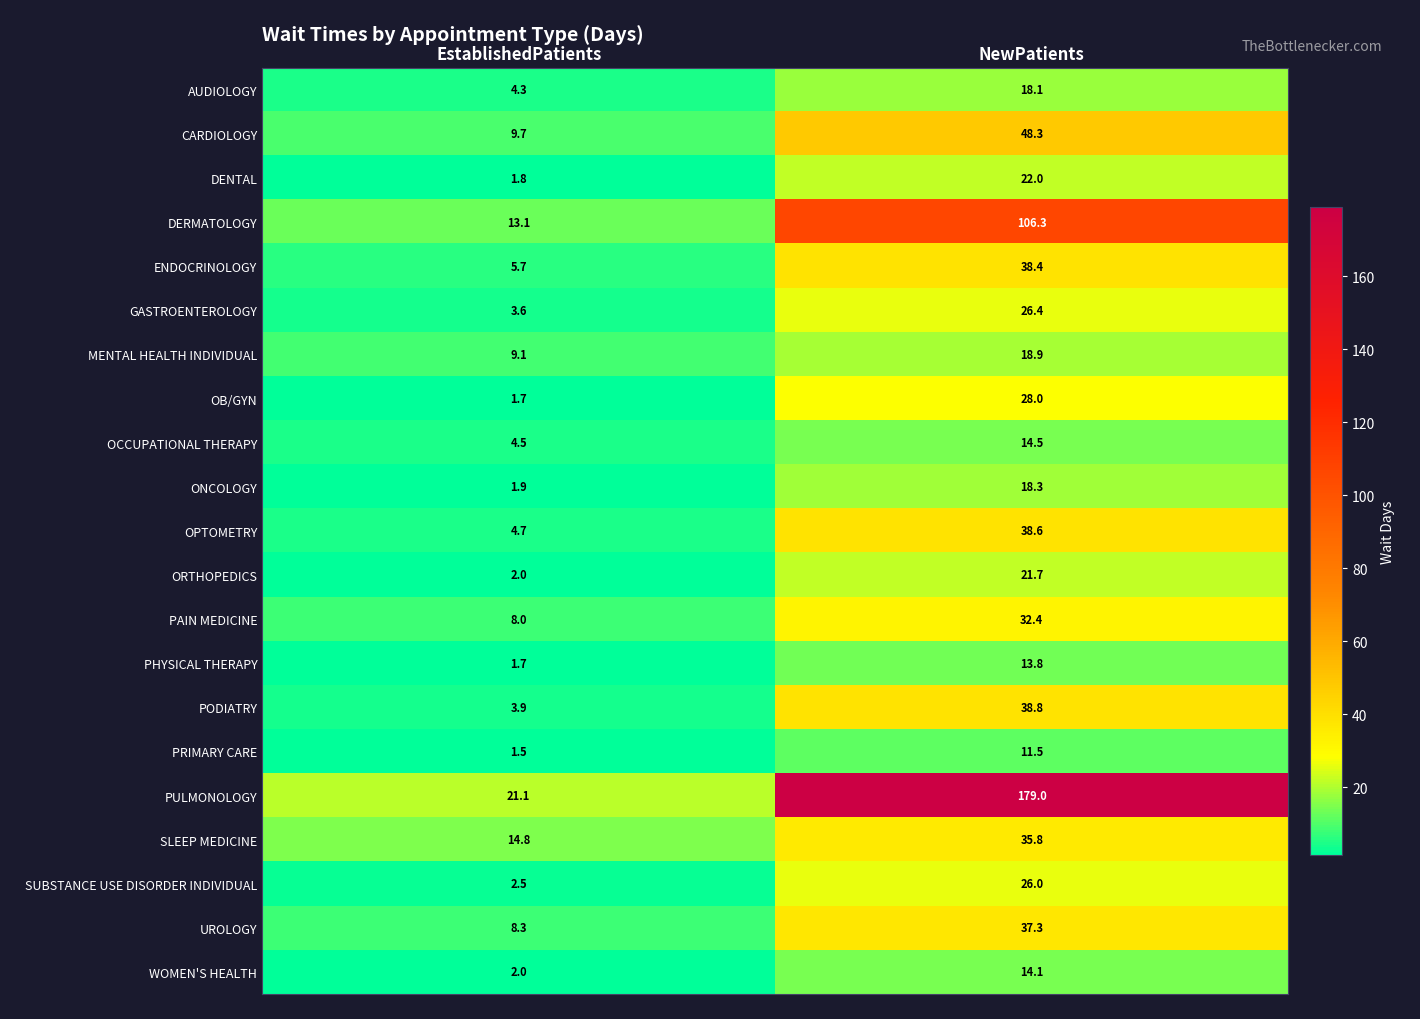

What is the spread (max minus min) of values at NewPatients?

167.5